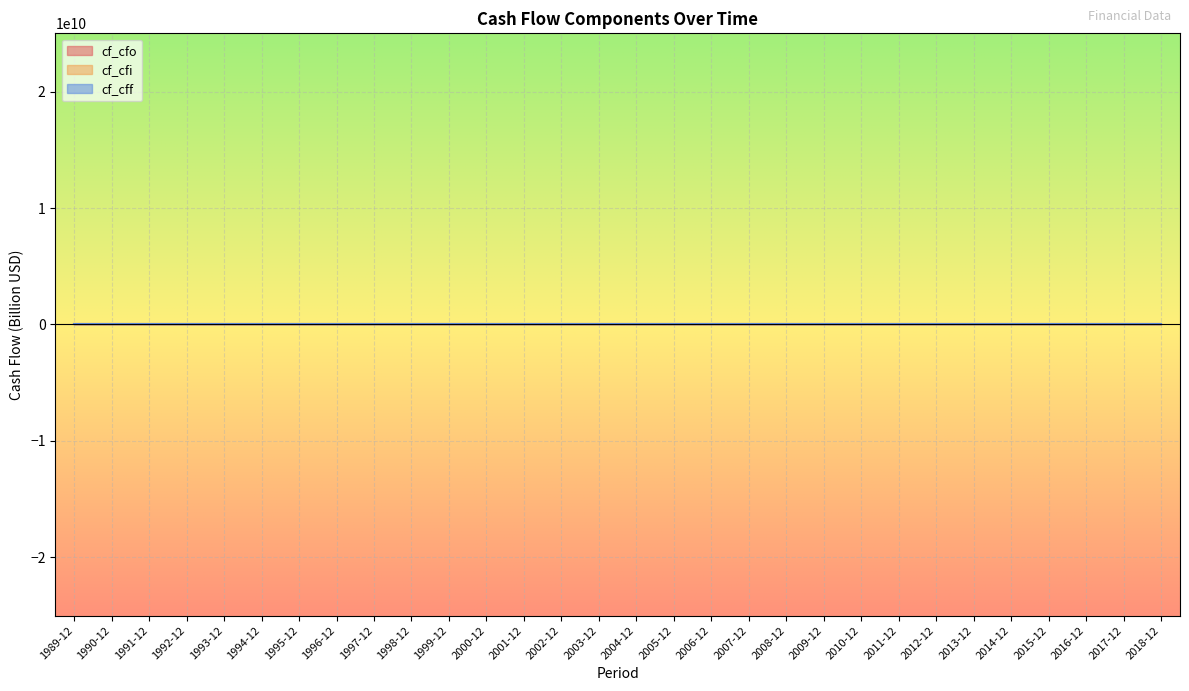

At which label does cf_cff first exceed 0?

1995-12